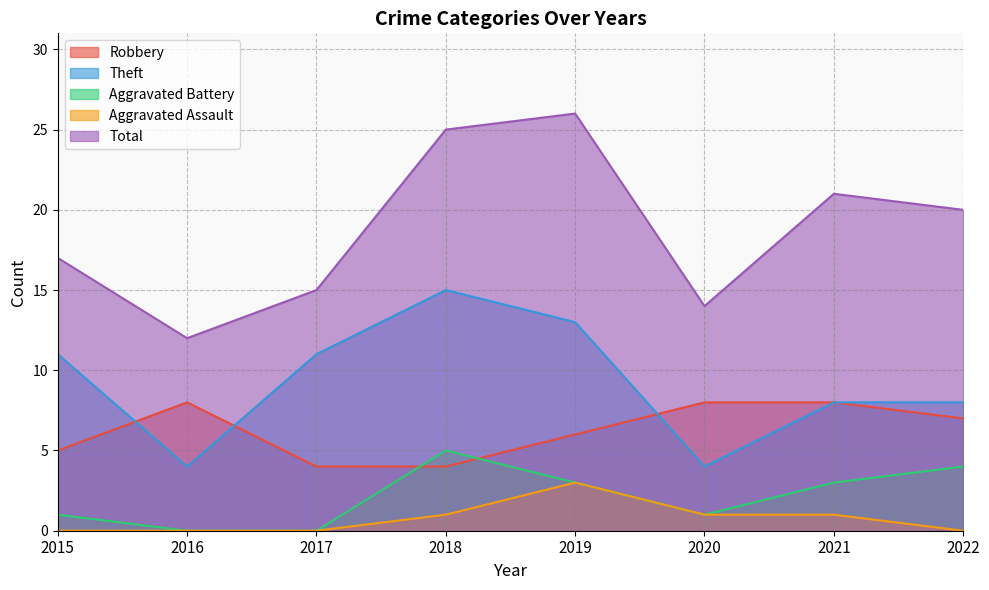

What is the value of the Aggravated Battery point at the 1st from the left?

1